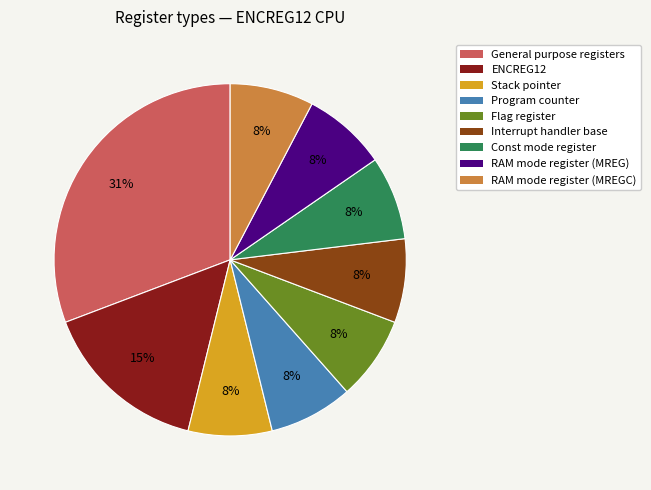

To the nearest percent, what portion does RAM mode register (MREG) represent?

8%